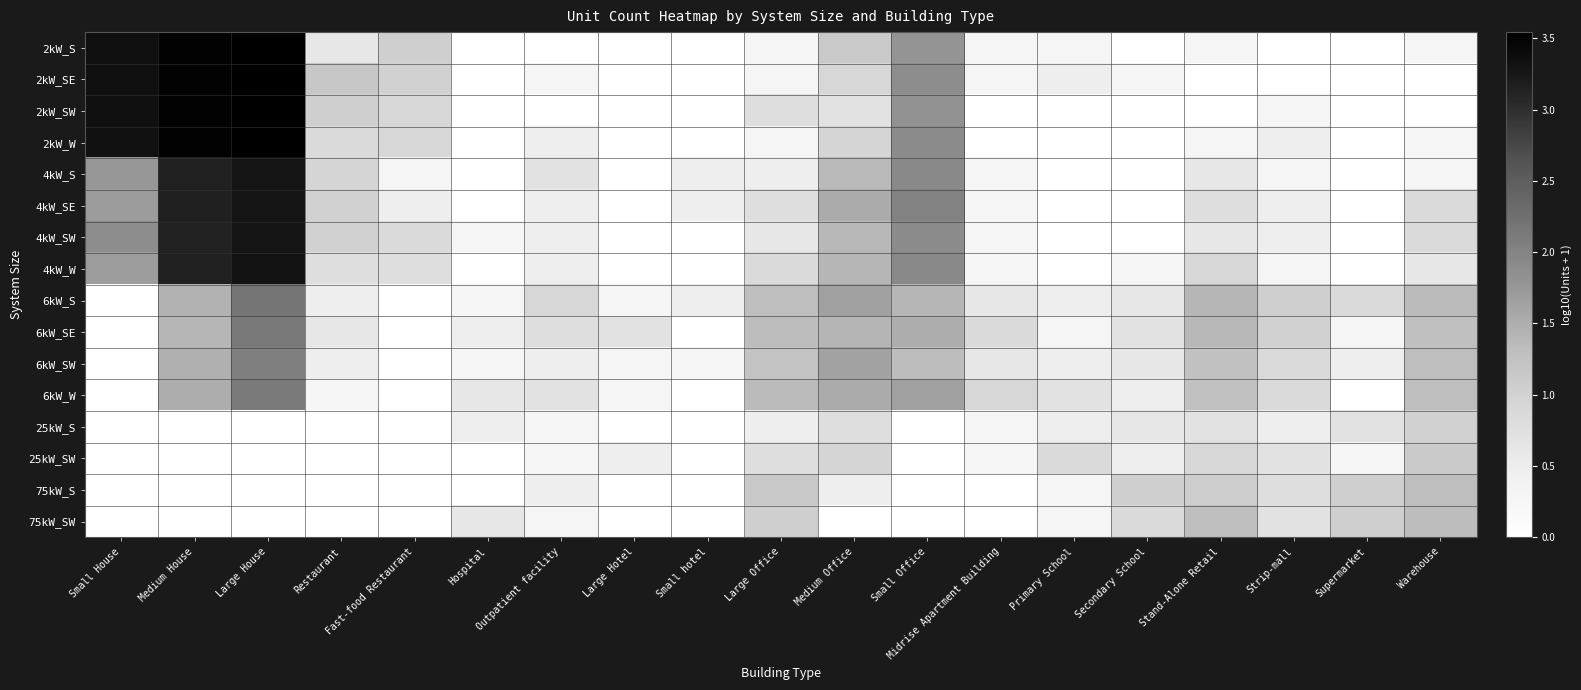

Rank the series by their maximum value, from lowest to highest.

25kW_S, 25kW_SW, 75kW_S, 75kW_SW, 6kW_SW, 6kW_W, 6kW_SE, 6kW_S, 4kW_S, 4kW_SE, 4kW_SW, 4kW_W, 2kW_SE, 2kW_SW, 2kW_S, 2kW_W